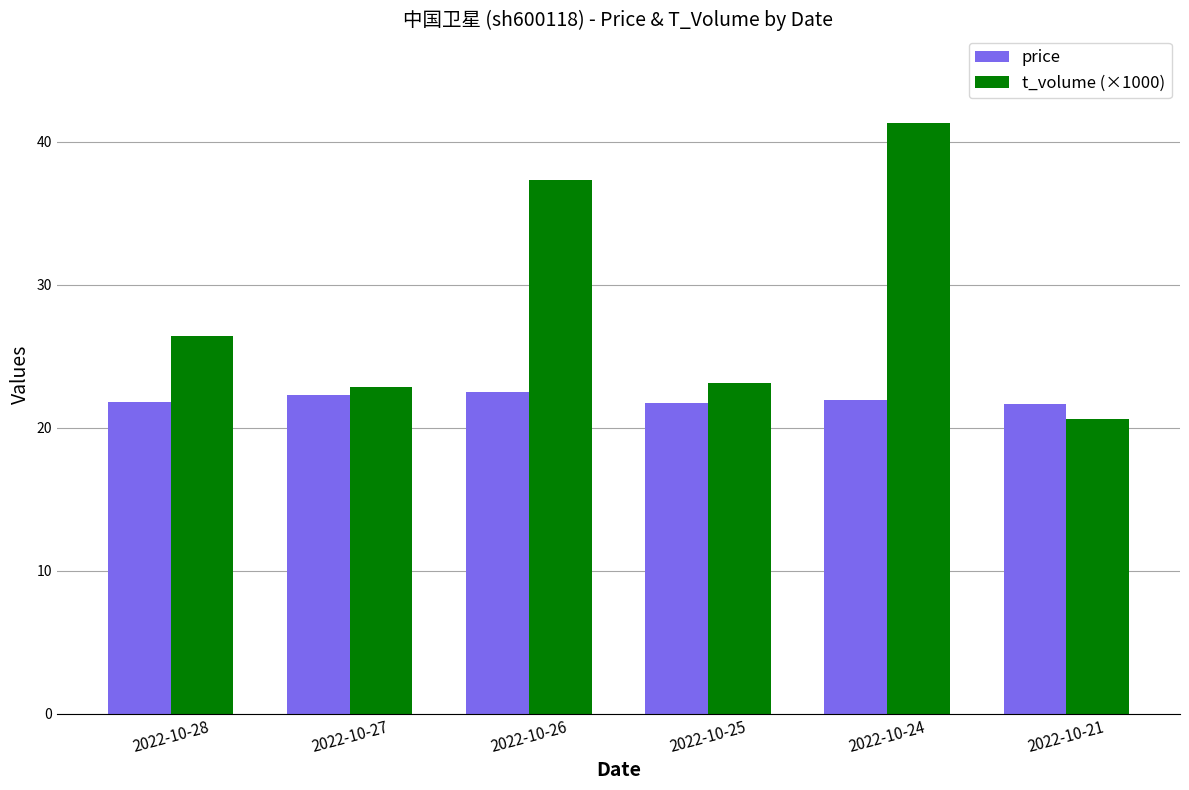

Rank the series by their maximum value, from highest to lowest.

t_volume (×1000), price